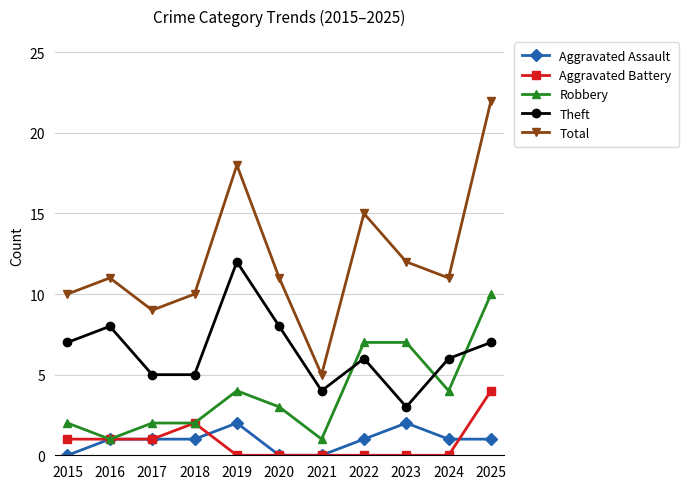

What is the difference between the maximum and minimum values in the Aggravated Battery series?

4